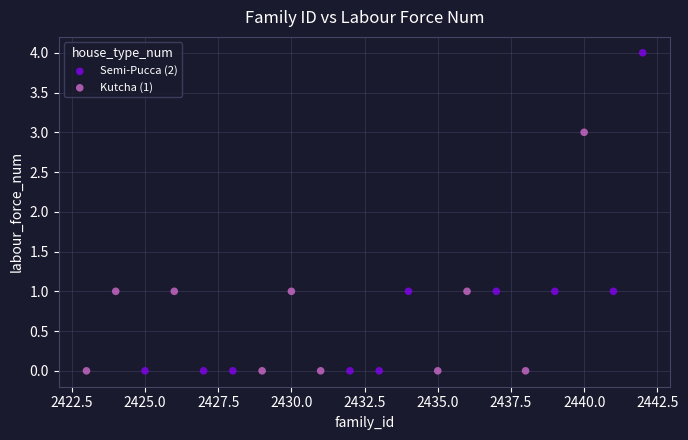

Which series reaches the maximum Y coordinate?

Semi-Pucca (2)